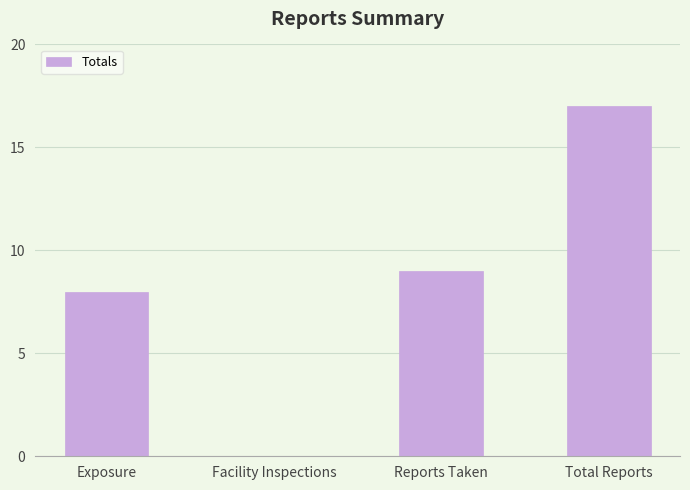

What is the sum of the values at Exposure and Reports Taken?

17